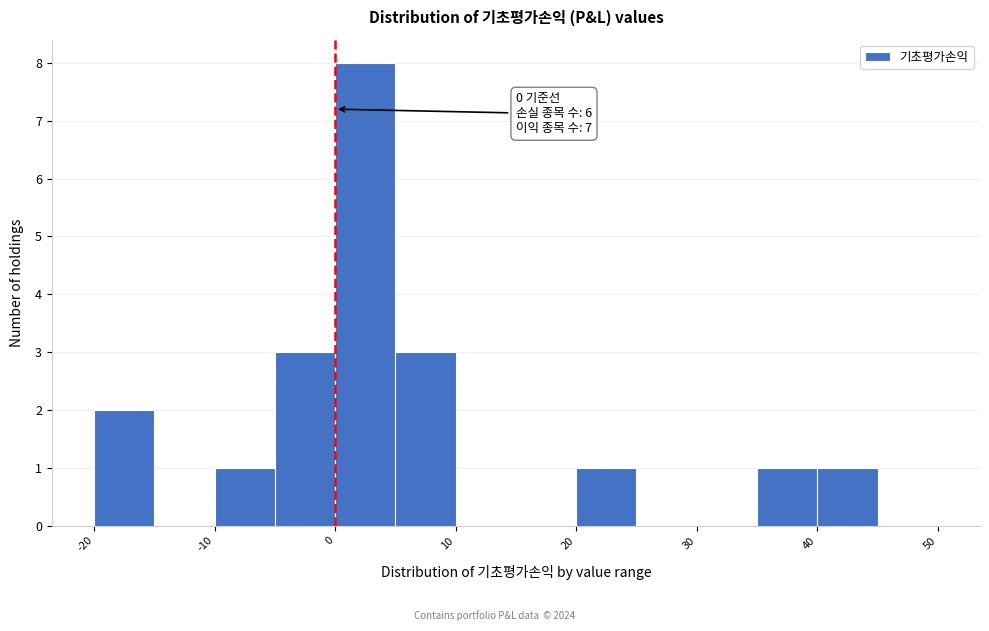

Which range on the x-axis has the tallest bar?

0 to 5